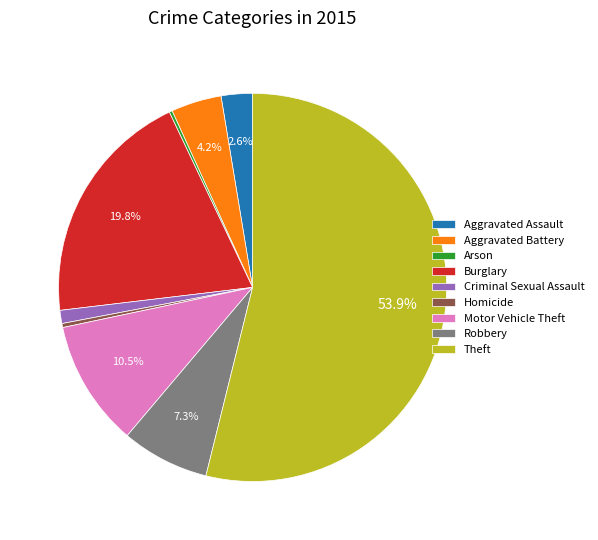

Is there a majority slice in this chart?

Yes